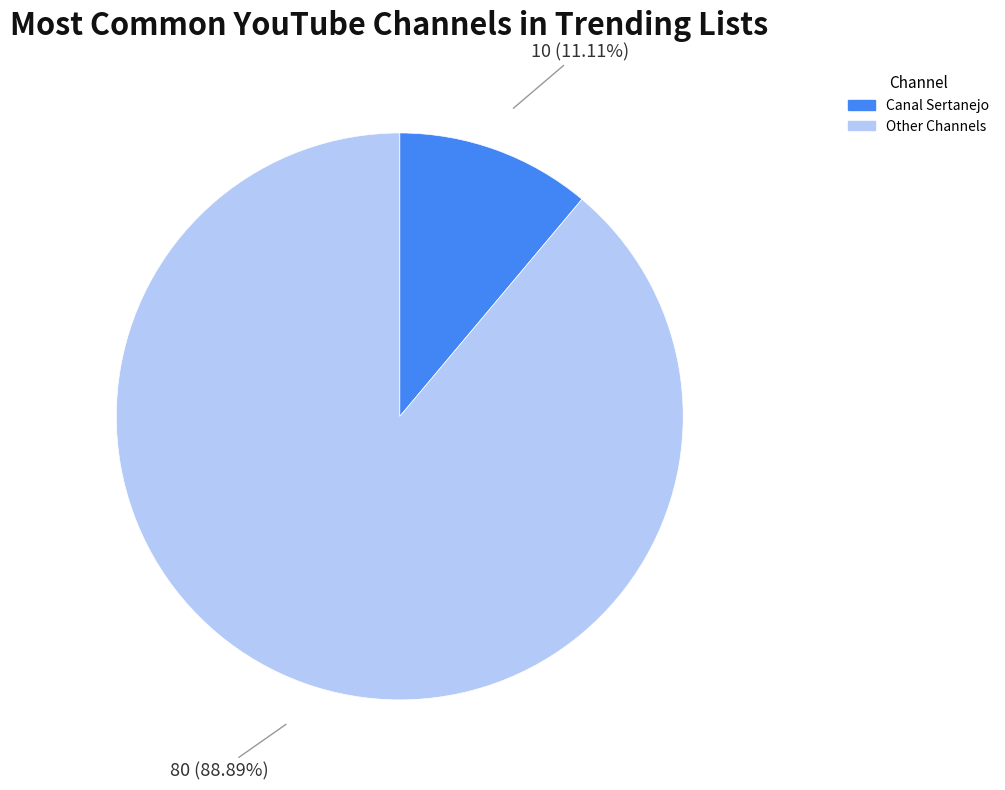

To the nearest percent, what is the average slice percentage?

50%